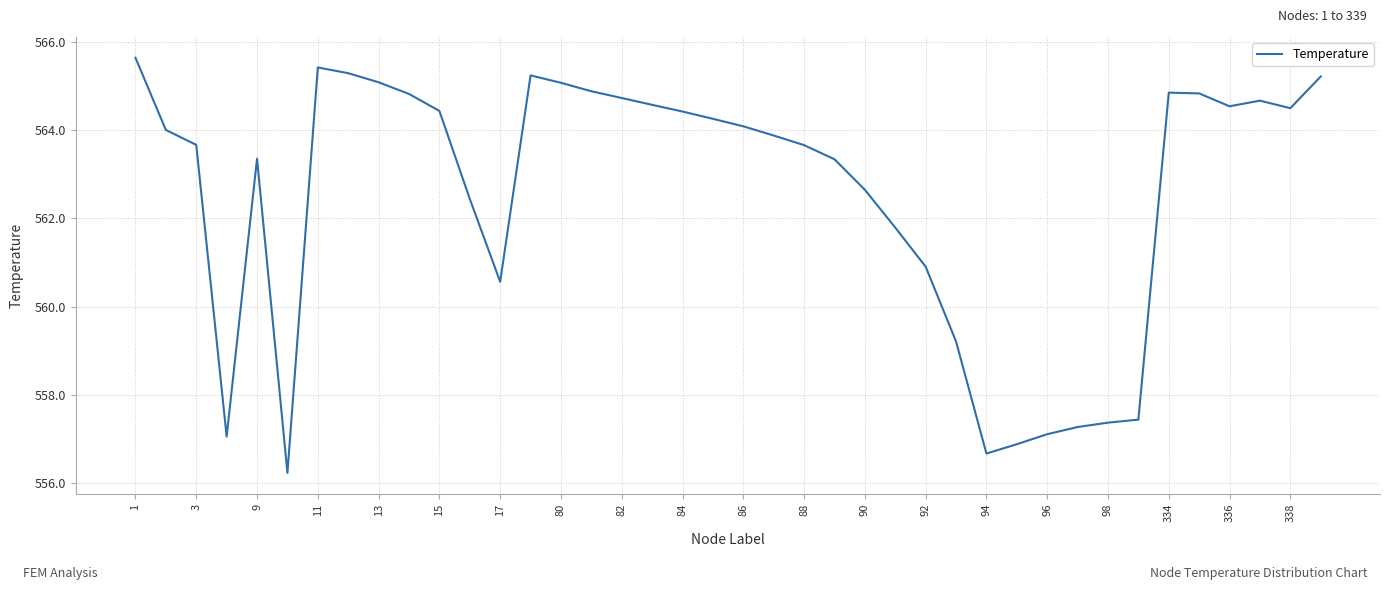

What is the smallest value displayed?

556.2